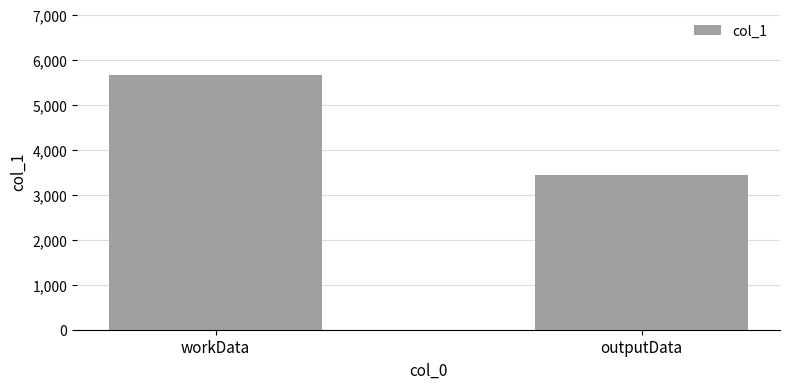

Reading left to right, what are all the values shown in this chart?

workData=5652	outputData=3428